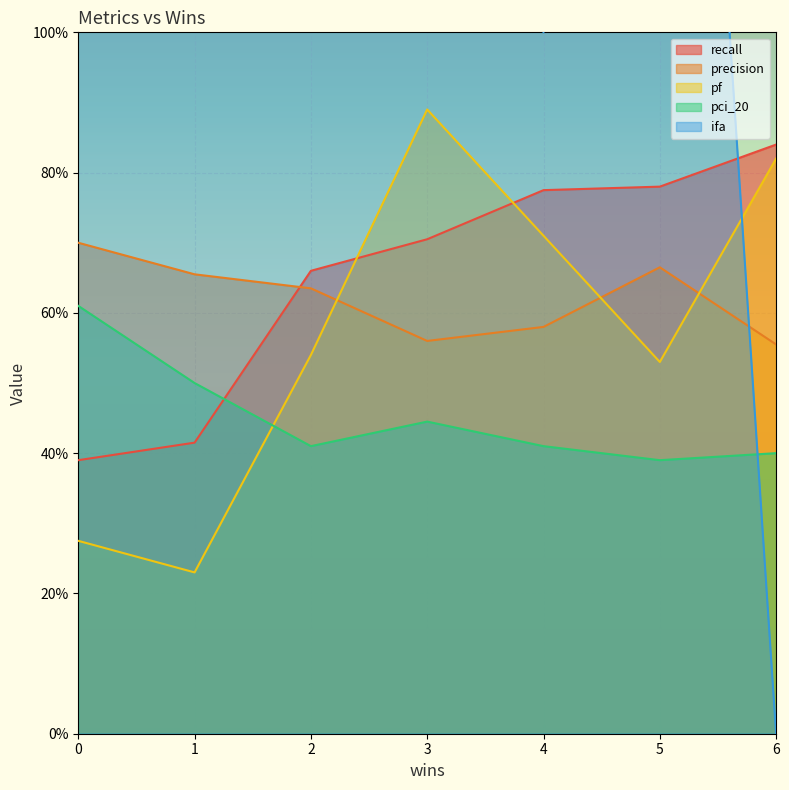

At how many categories does at least one series exceed 1?

5